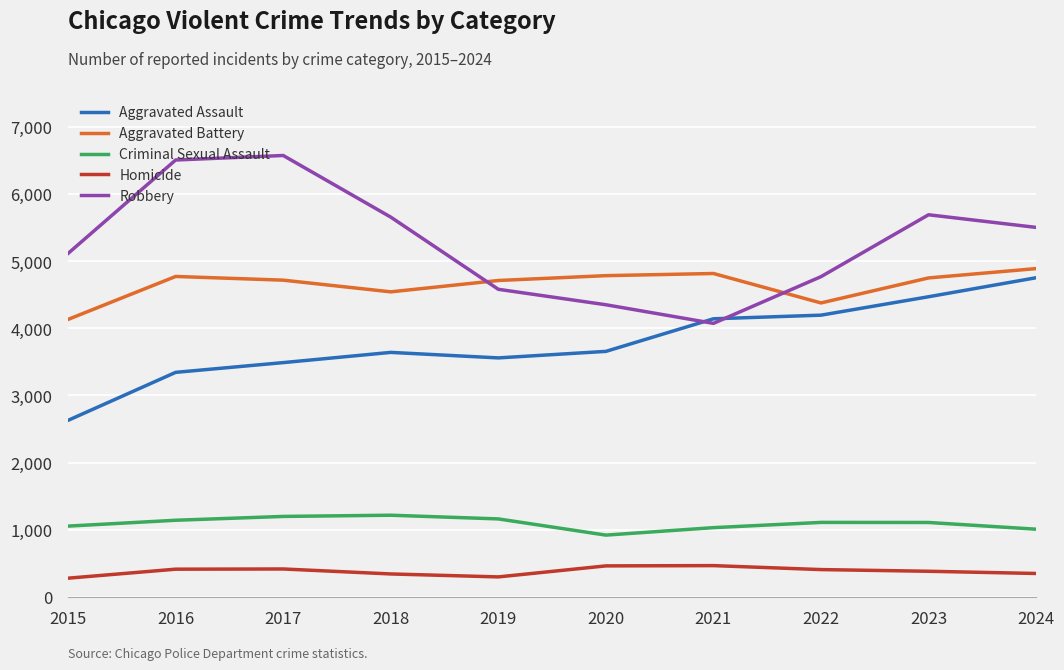

How many series are shown in this chart?

5